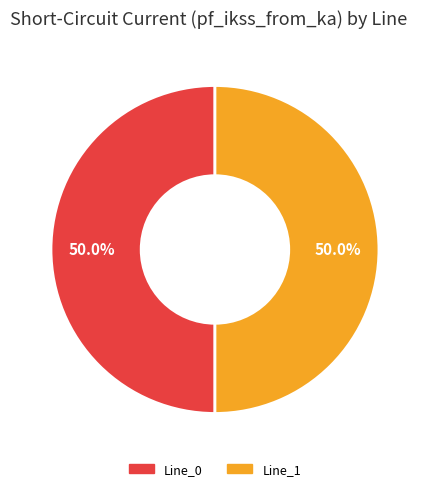

Count the number of slices in the pie.

2